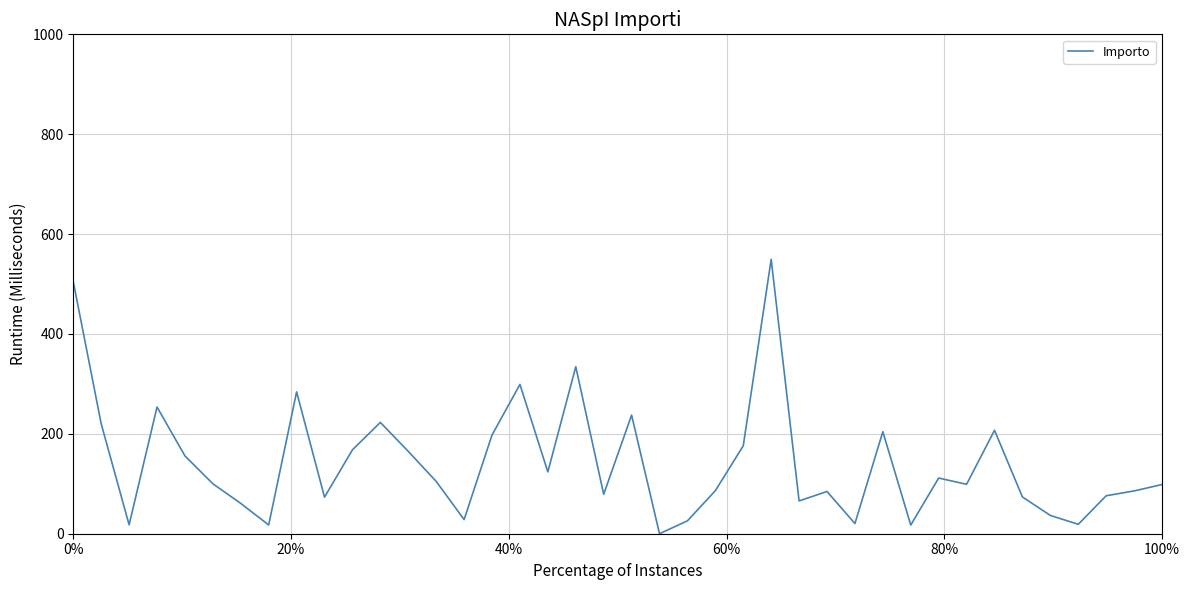

What is the difference between the maximum and minimum values?

549.5